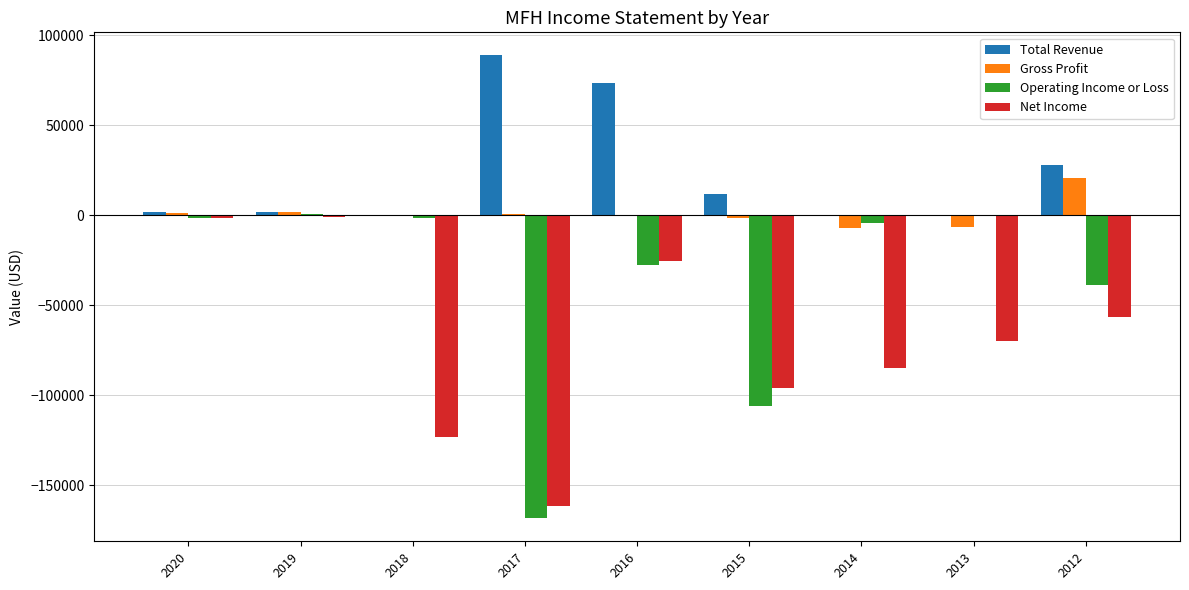

What is the highest value of the Gross Profit series?

20600